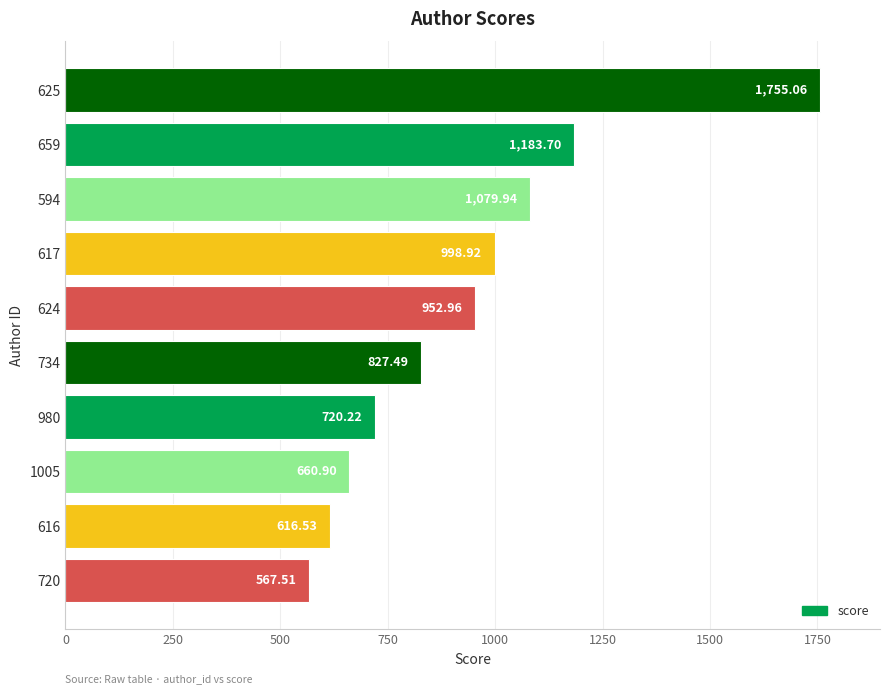

Approximately how many times larger is the value at 980 compared to 624?

0.8